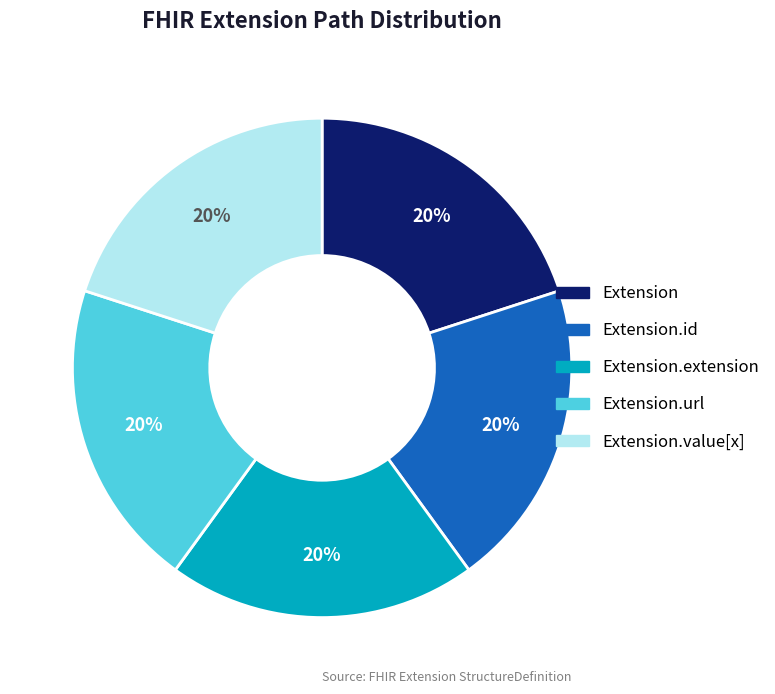

Does any single category account for the majority?

No